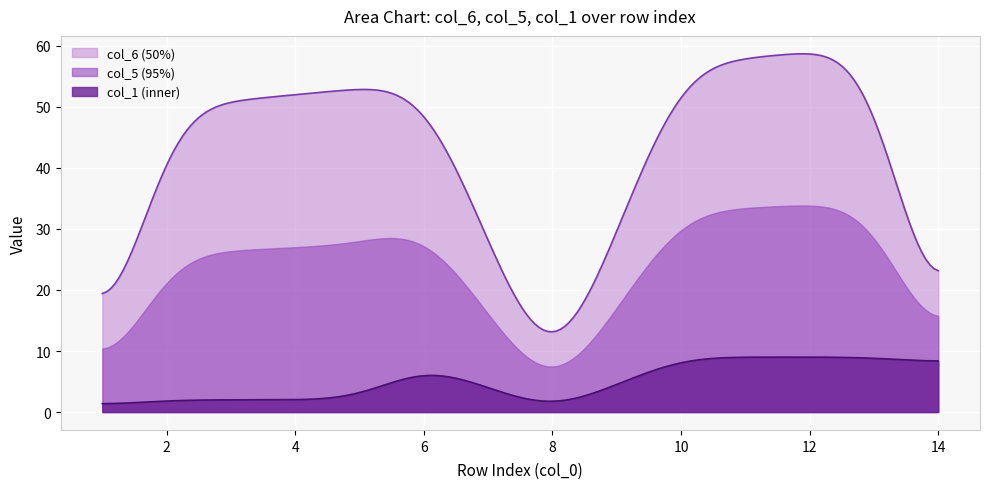

What is the sum of all col_5 (95%) values?

4743.8